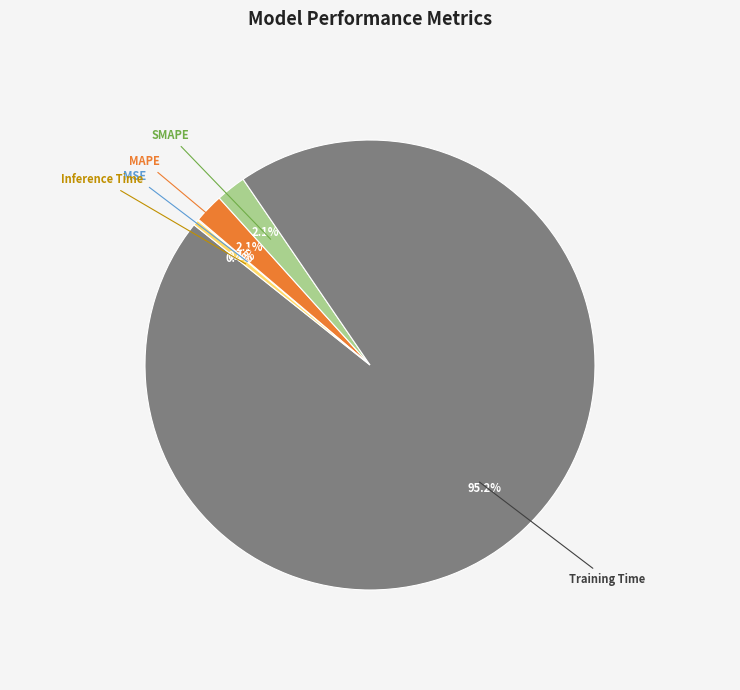

To the nearest percent, what is the average slice percentage?

20%